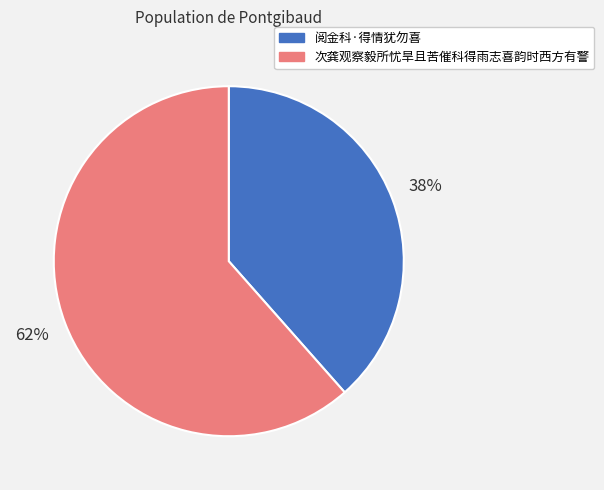

Between 次龚观察毅所忧旱且苦催科得雨志喜韵时西方有警 and 阅金科·得情犹勿喜, which is larger?

次龚观察毅所忧旱且苦催科得雨志喜韵时西方有警